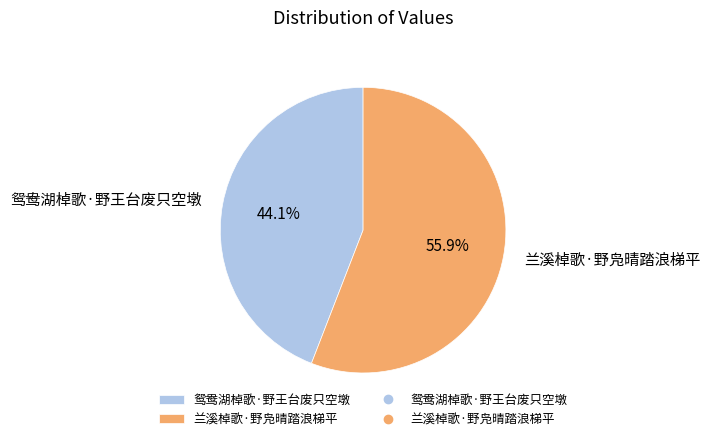

Rank the categories by value from lowest to highest.

鸳鸯湖棹歌·野王台废只空墩, 兰溪棹歌·野凫晴踏浪梯平